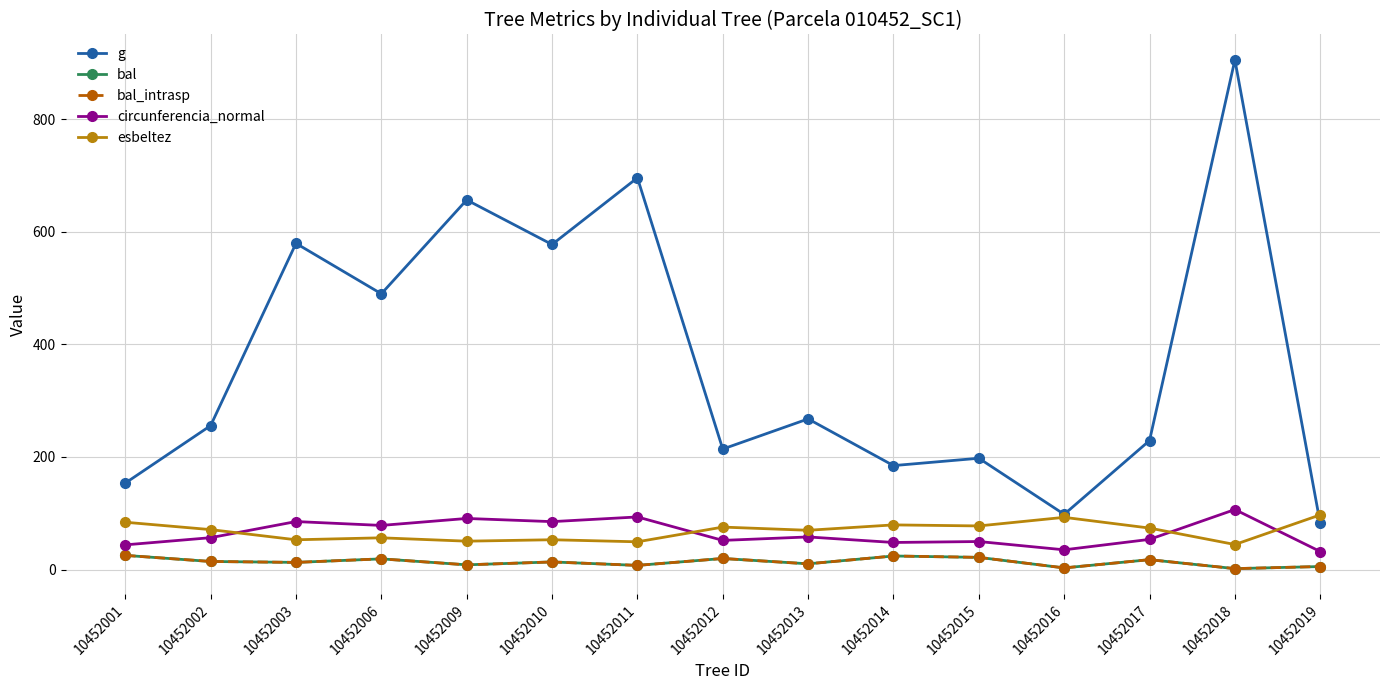

How many interior local peaks does the bal series have?

5